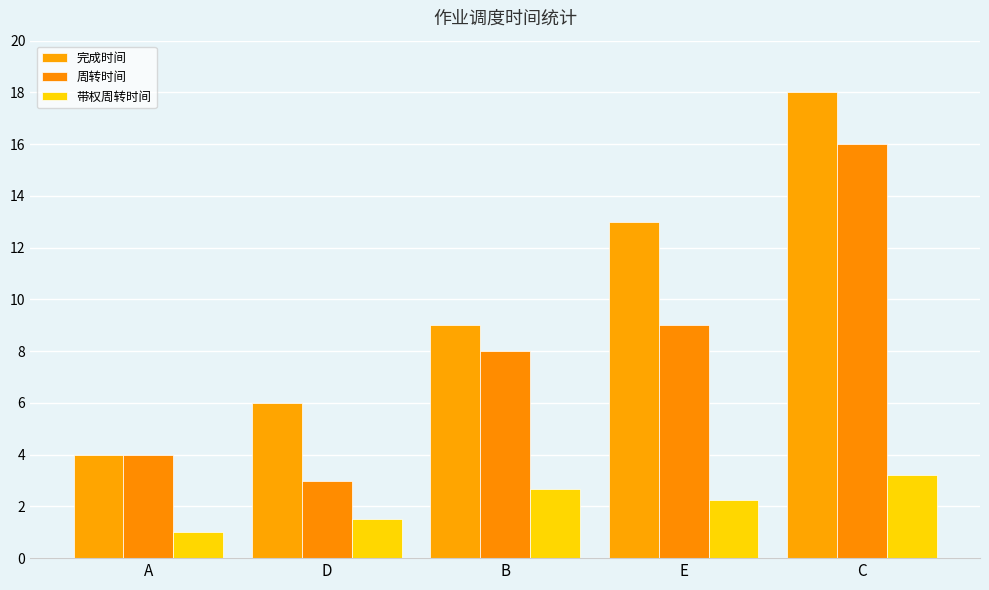

What is the value of the 周转时间 bar at the 1st from the left?

4.0